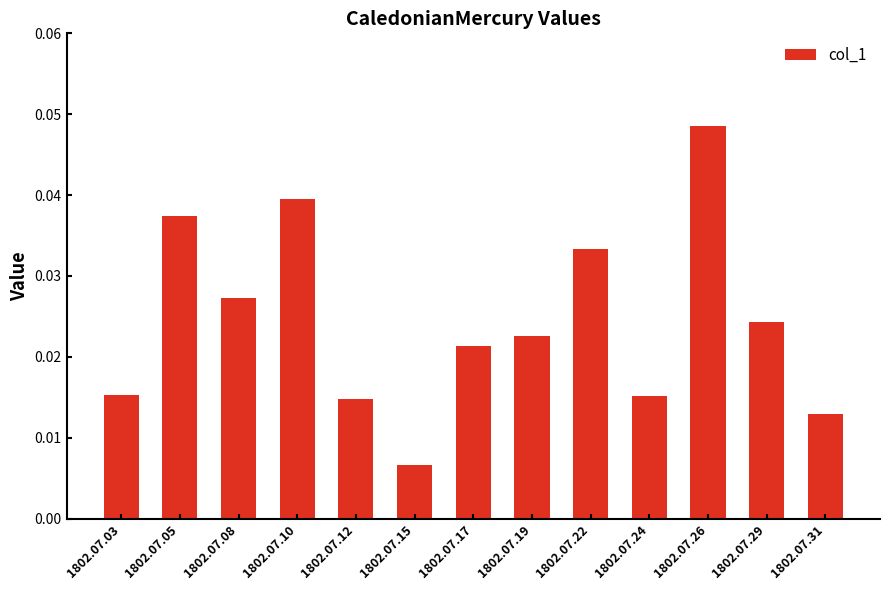

The chart shows a value of 0.1 at 1802.07.26. True or false?

False